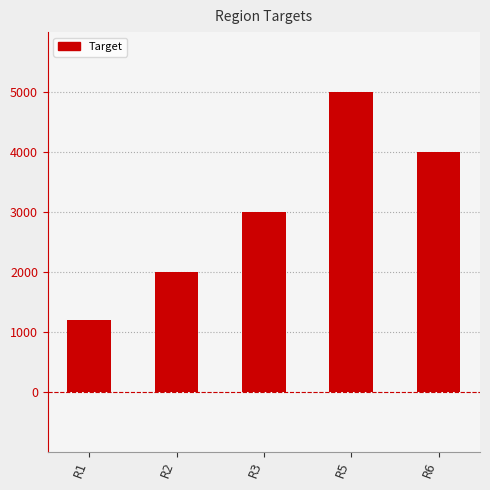

What is the approximate value at R1?

1200